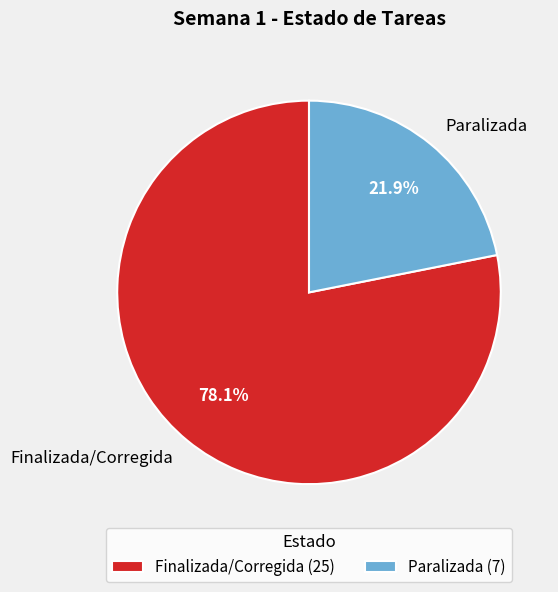

True or false: Paralizada accounts for 33% of the total.

False